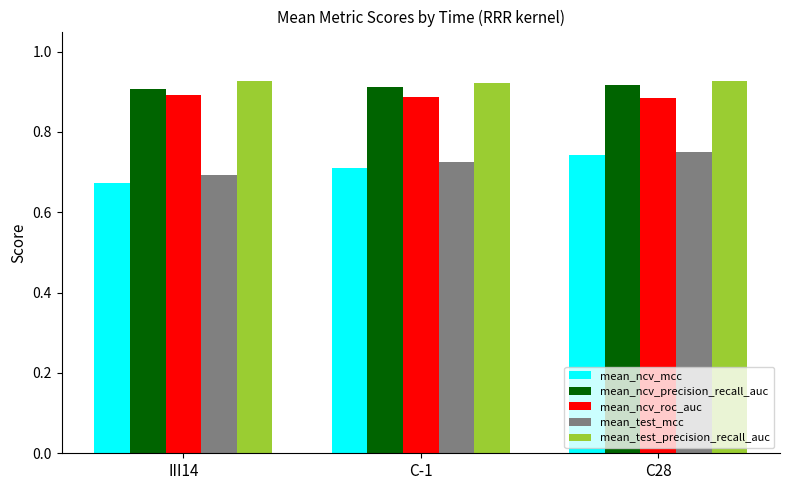

What is the sum of all mean_test_precision_recall_auc values?

2.8